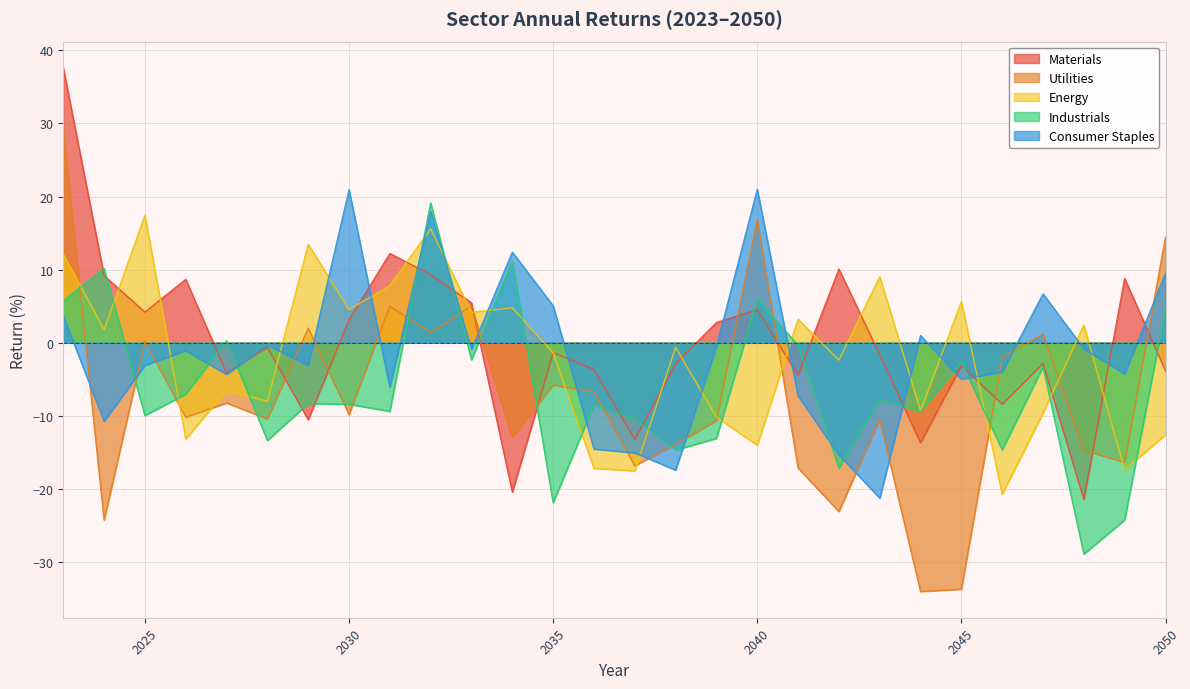

Which series has the largest total across all categories?

Materials